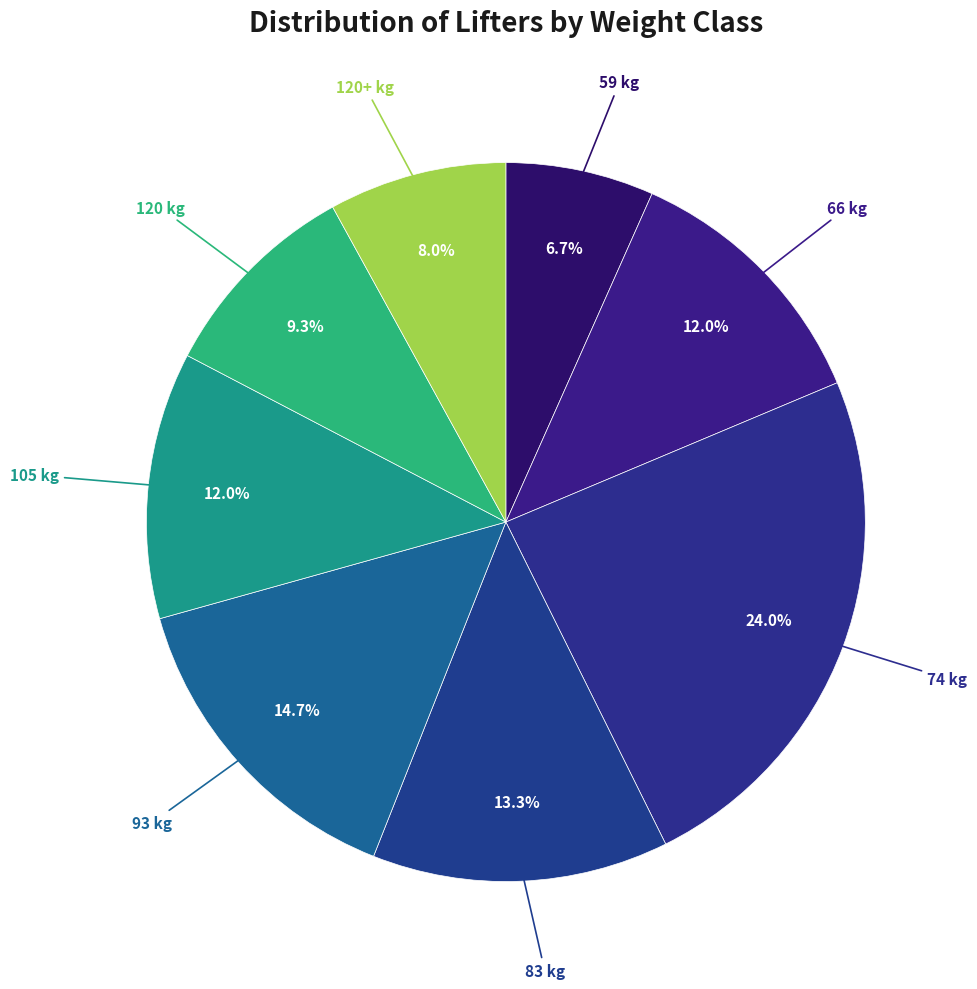

How many slices are in this pie chart?

8